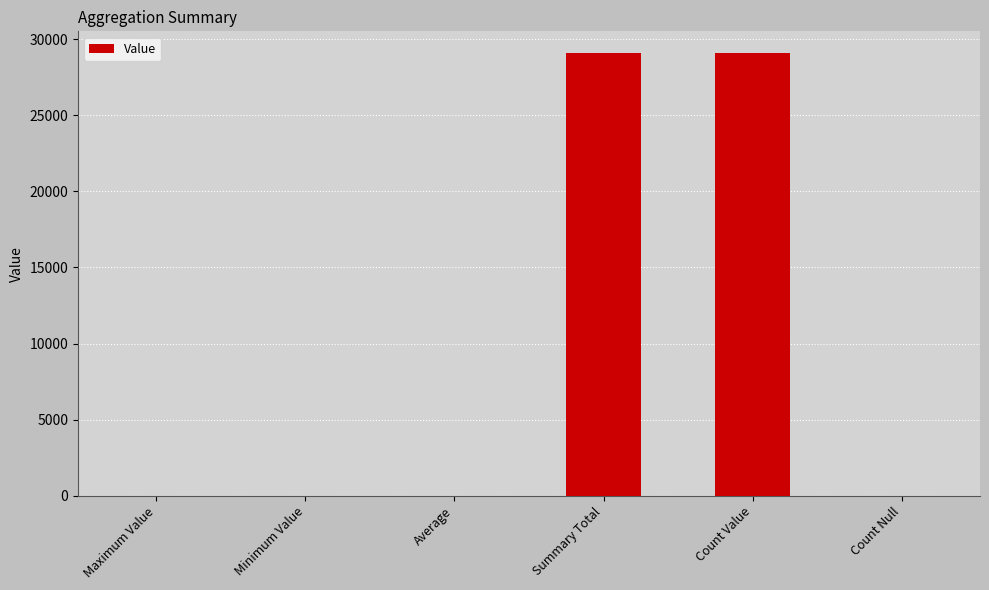

Are the bars horizontal?

No